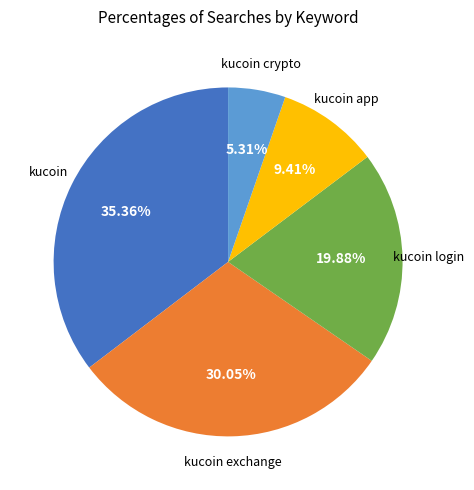

Does any single category account for the majority?

No